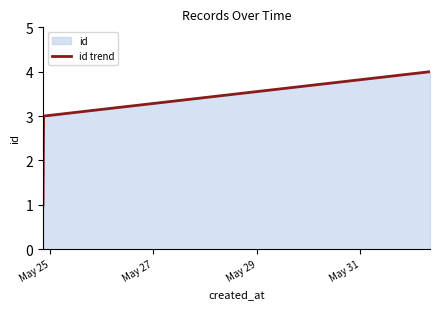

What is the sum of all values?

10